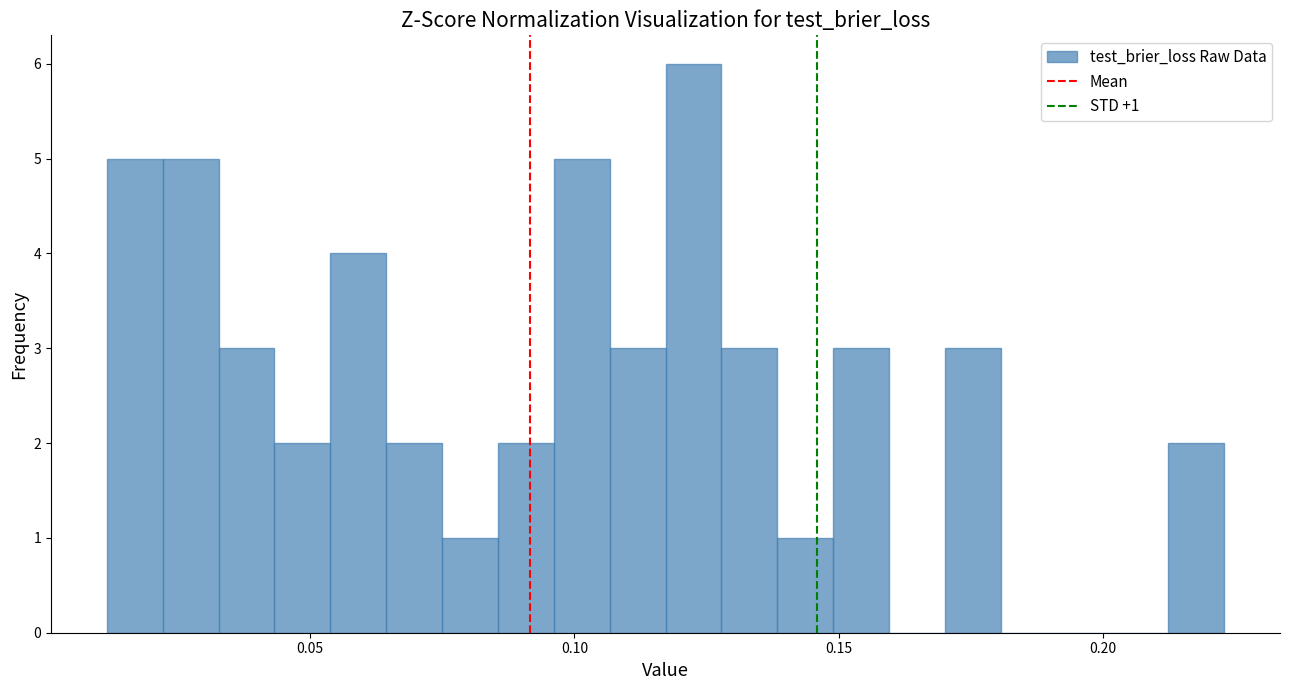

Read against the x-axis, roughly where is the centre of the tallest bar?

0.125